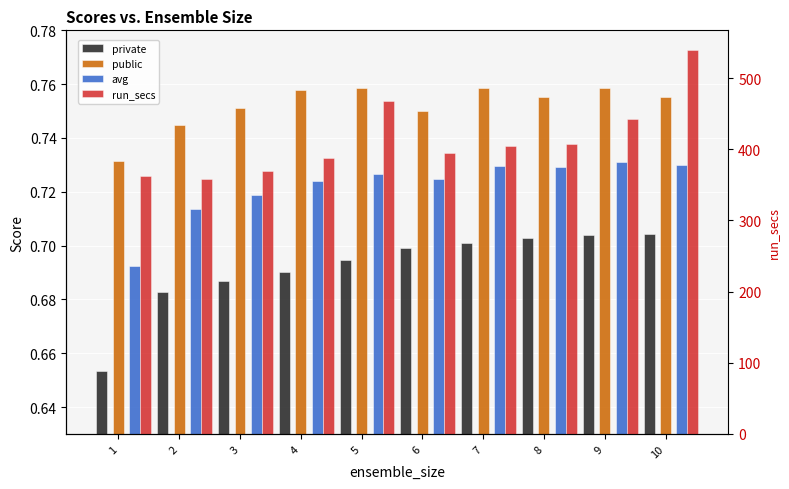

What is the difference between the maximum and second lowest values in the run_secs series?

177.0